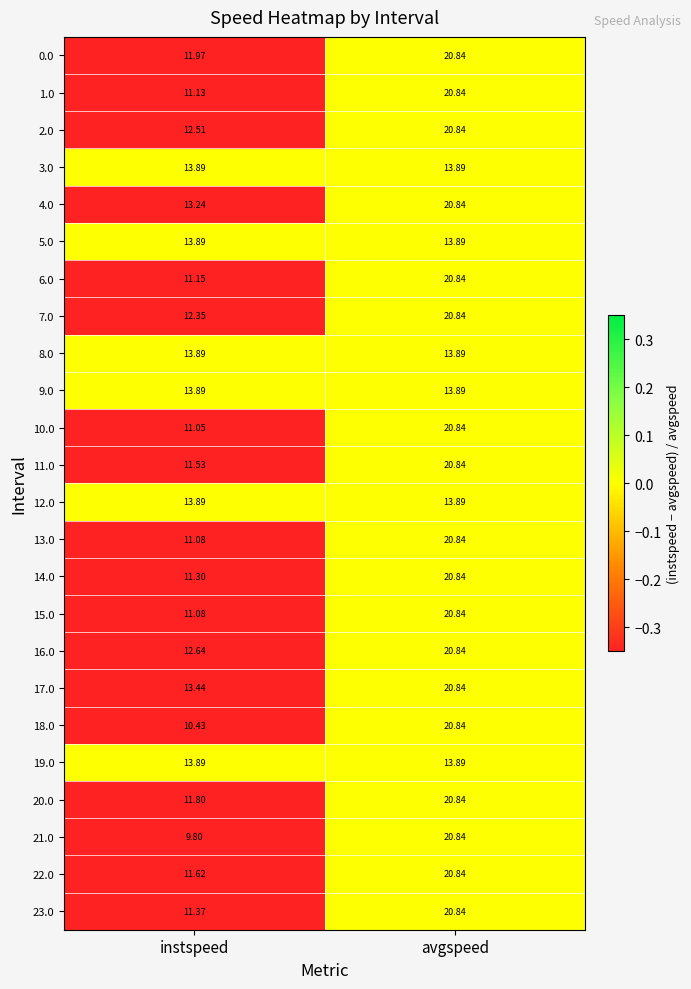

Which series has the largest range (max minus min)?

21.0